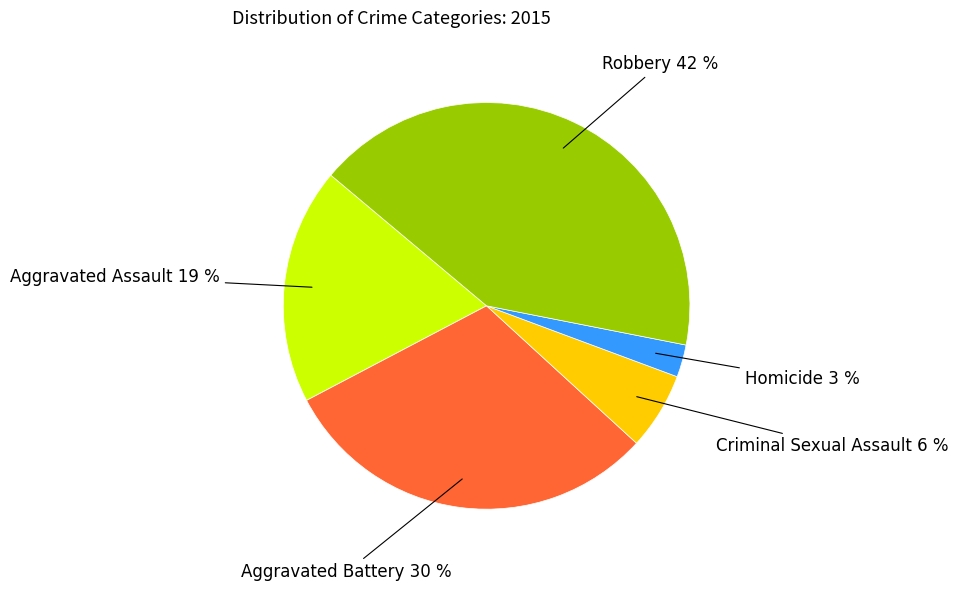

To the nearest percent, what portion does Robbery represent?

42%